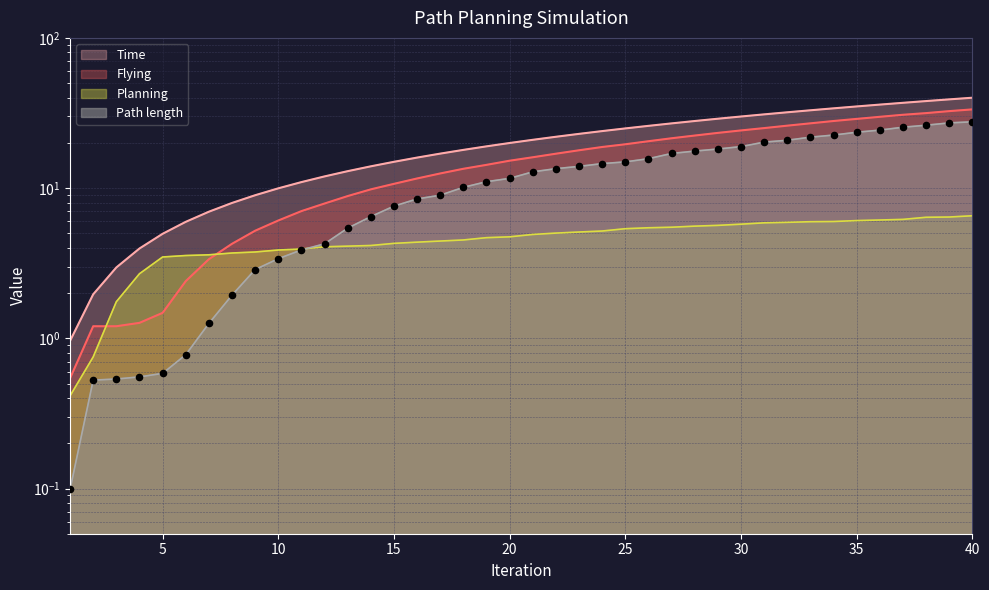

At how many categories does at least one series exceed 5?

35